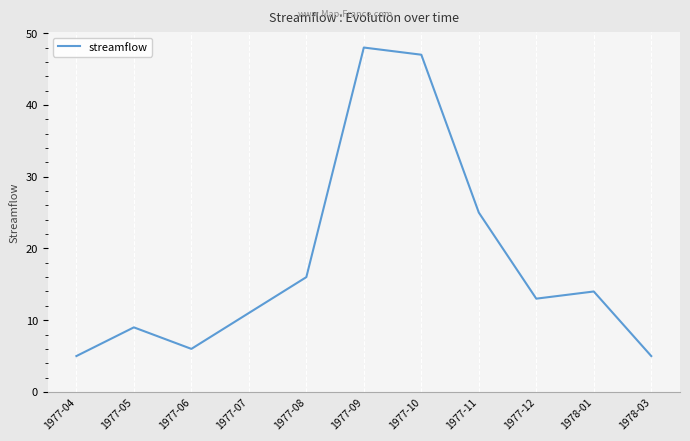

What is the maximum value shown in the chart?

48